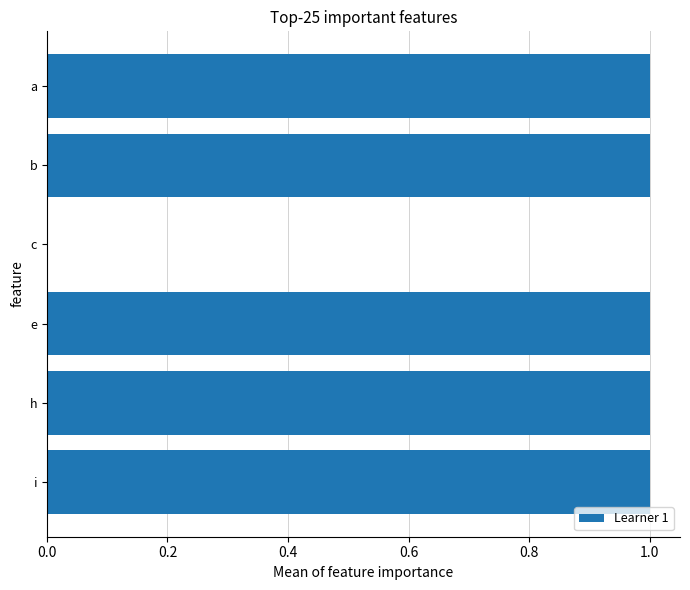

Is it true that the value at c is 0.3?

False